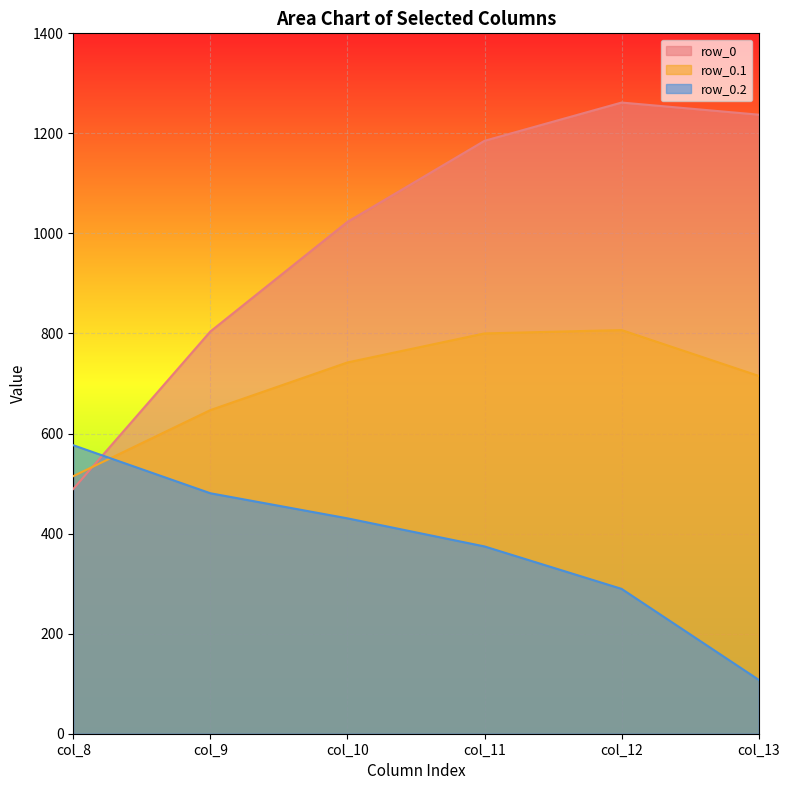

Which series ends up on top after the final intersection of row_0.1 and row_0?

row_0